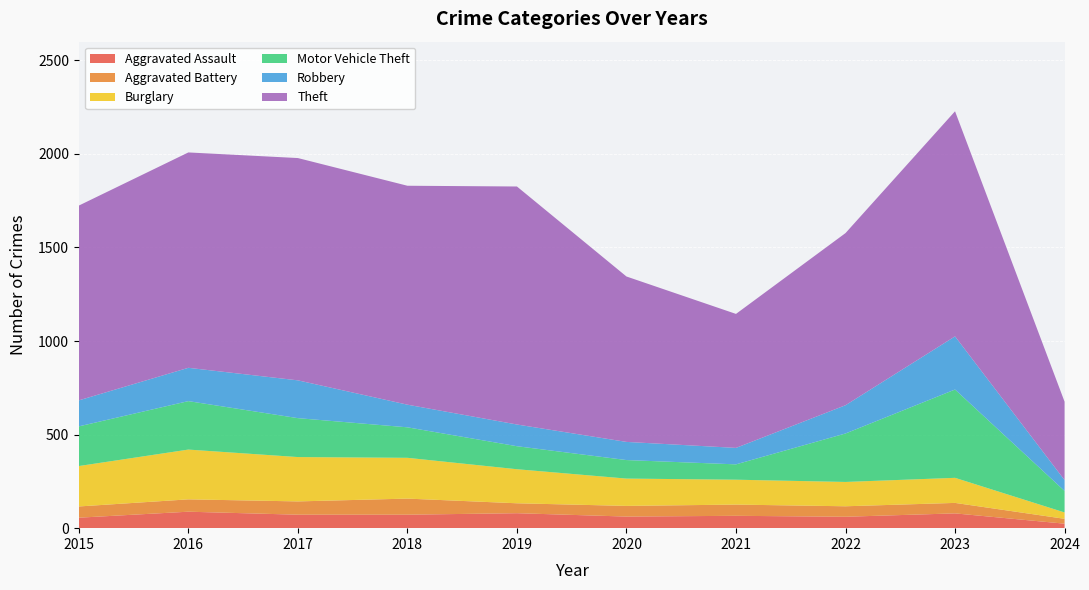

Reading left to right, list all the values displayed in this chart.

Aggravated Assault: 2015=56	2016=88	2017=72	2018=72	2019=80	2020=62	2021=66	2022=61	2023=79	2024=24
Aggravated Battery: 2015=60	2016=66	2017=71	2018=86	2019=53	2020=57	2021=60	2022=56	2023=56	2024=26
Burglary: 2015=216	2016=266	2017=237	2018=218	2019=182	2020=146	2021=133	2022=130	2023=134	2024=34
Motor Vehicle Theft: 2015=212	2016=259	2017=208	2018=163	2019=123	2020=99	2021=82	2022=259	2023=472	2024=115
Robbery: 2015=139	2016=178	2017=202	2018=121	2019=116	2020=97	2021=88	2022=151	2023=284	2024=58
Theft: 2015=1041	2016=1151	2017=1188	2018=1170	2019=1272	2020=884	2021=716	2022=920	2023=1203	2024=419